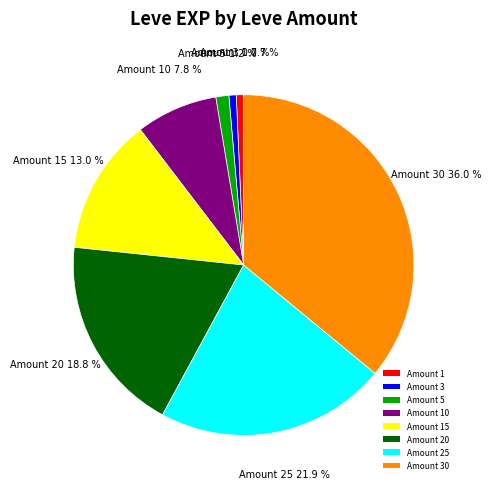

What is the ratio of the value at Amount 15 to the value at Amount 3?

18.6